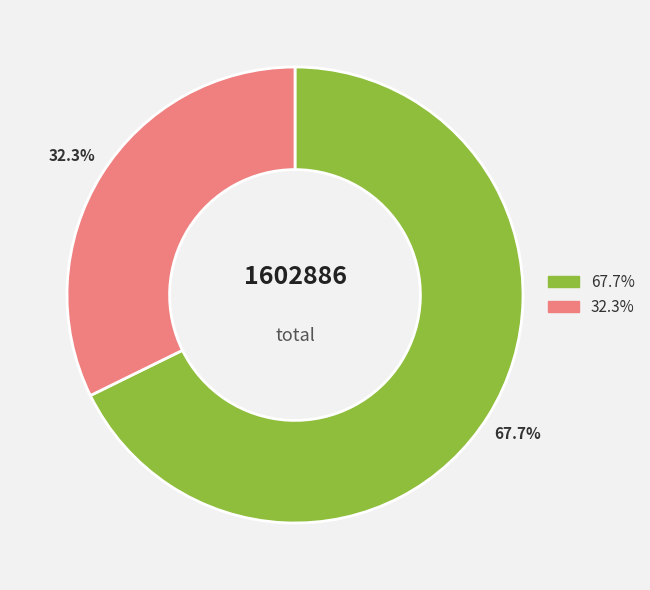

How many slices are in this pie chart?

2